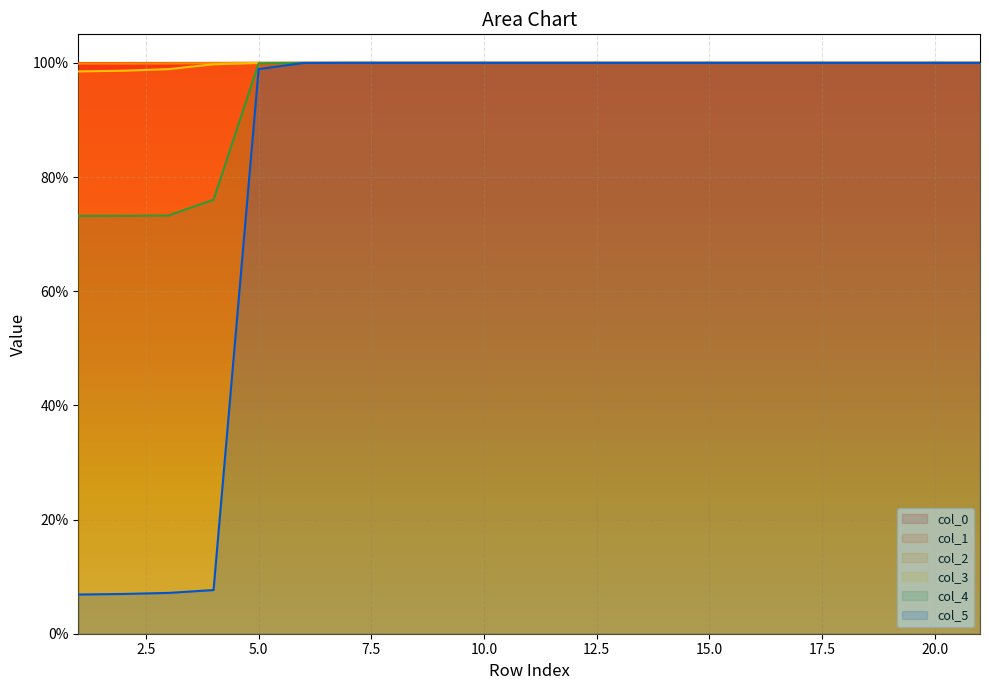

The value of col_0 at 2 is 1.4. True or false?

False